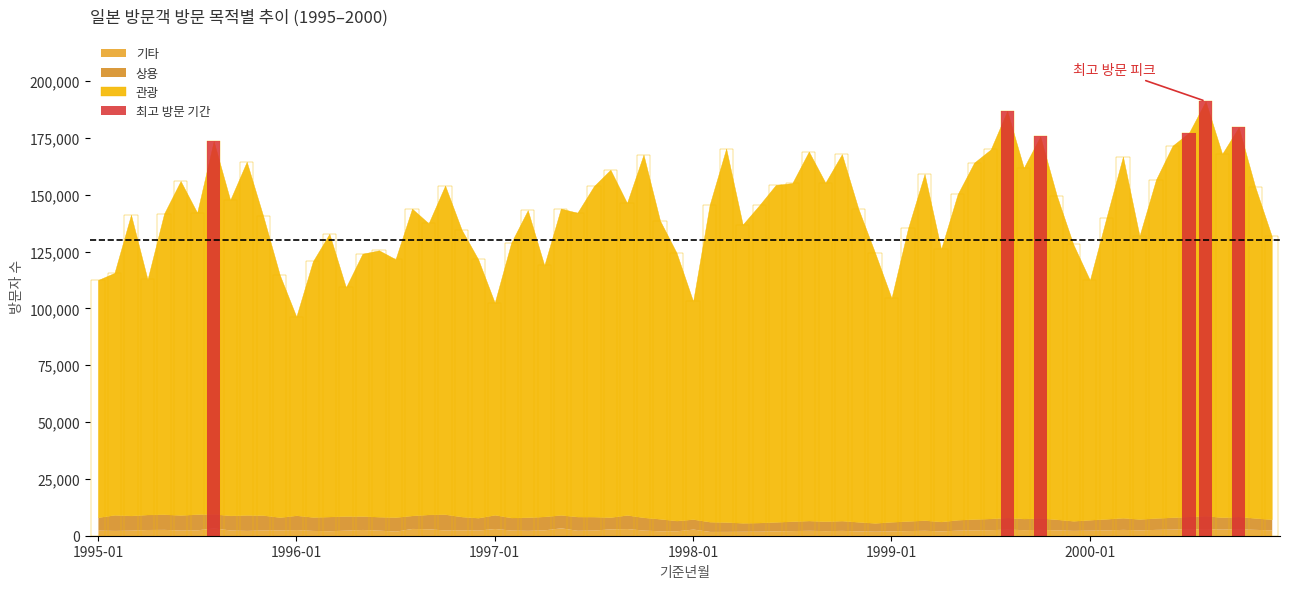

The chart shows a value of 322879 at 2000-01. True or false?

False